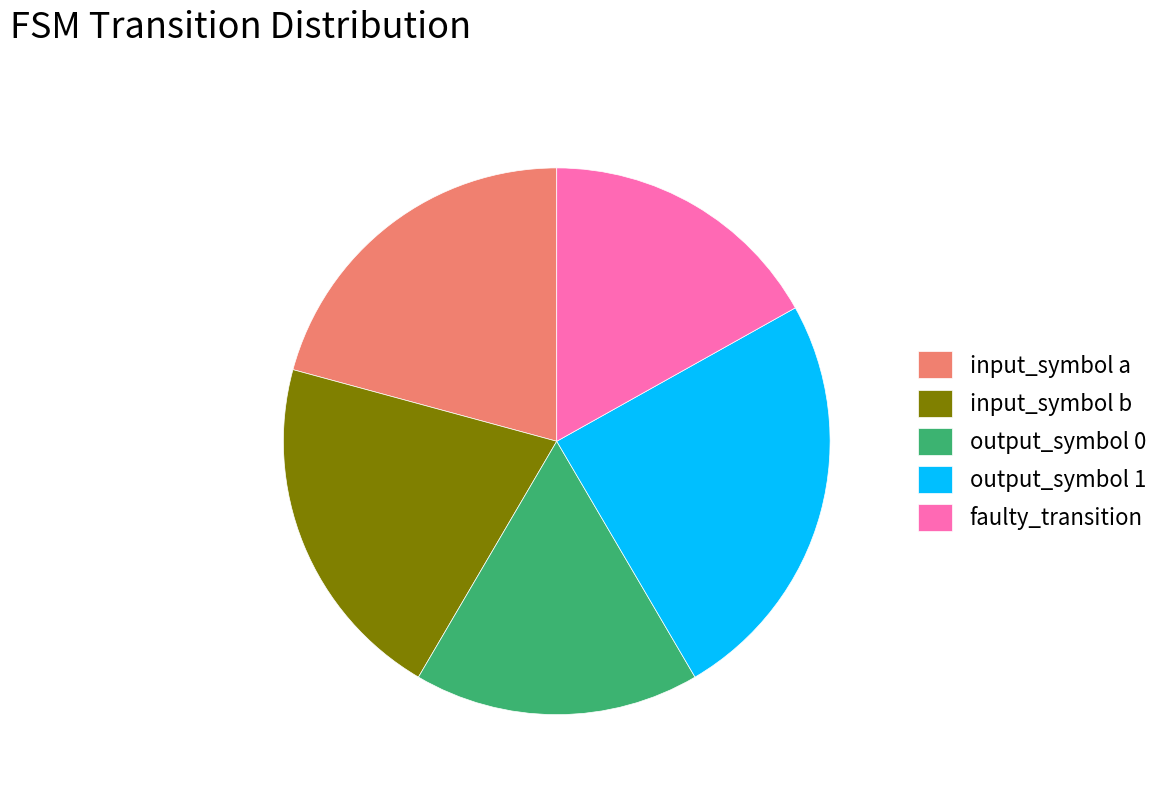

How many segments does this pie chart have?

5